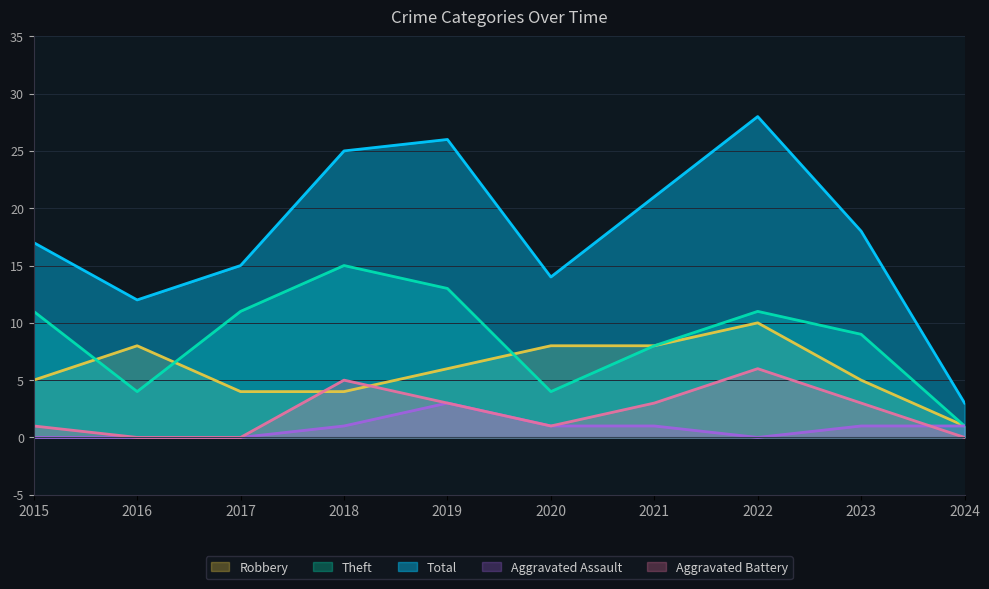

What is the average value of the Robbery series?

6